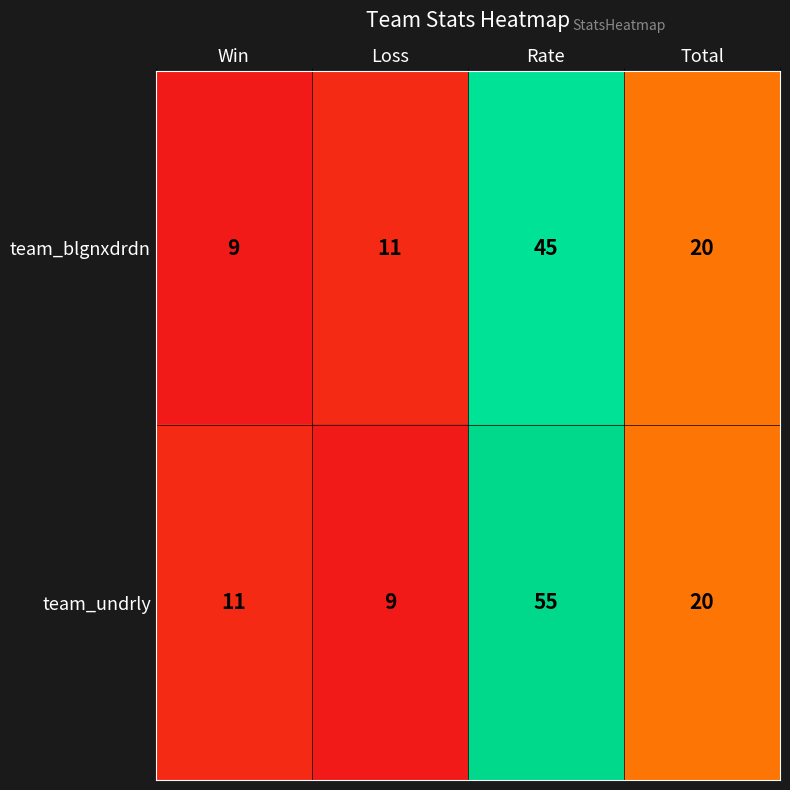

What is the difference between the maximum and minimum values in the team_blgnxdrdn series?

36